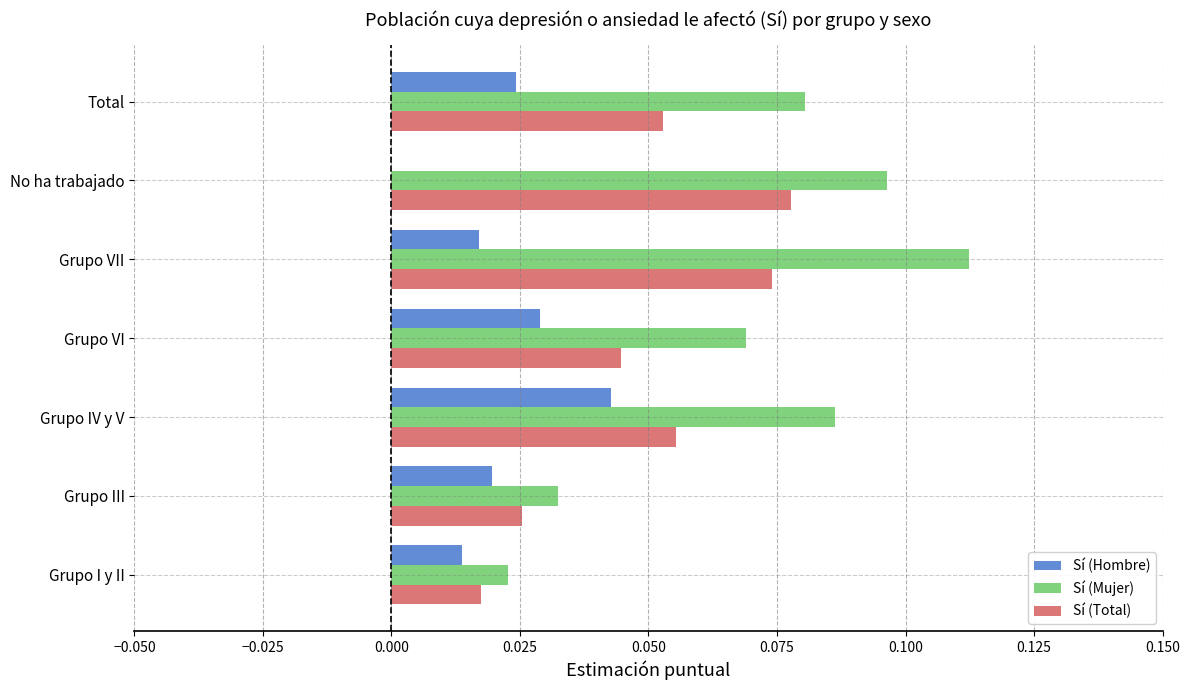

Is it true that Sí (Total) equals 0.0 at Grupo I y II?

True